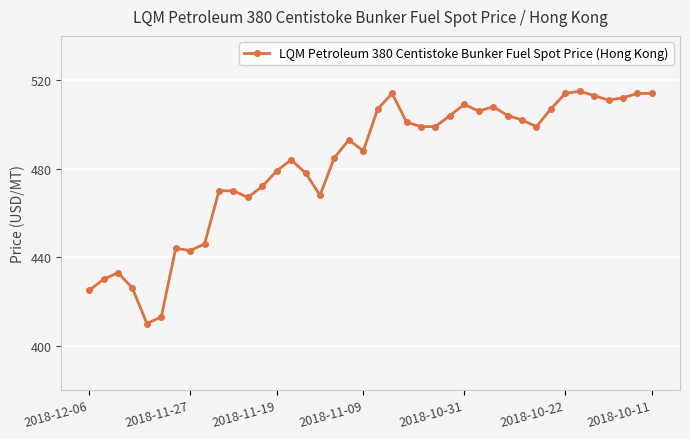

Reading left to right, list all the values displayed in this chart.

425	430	433	426	410	413	444	443	446	470	470	467	472	479	484	478	468	485	493	488	507	514	501	499	499	504	509	506	508	504	502	499	507	514	515	513	511	512	514	514